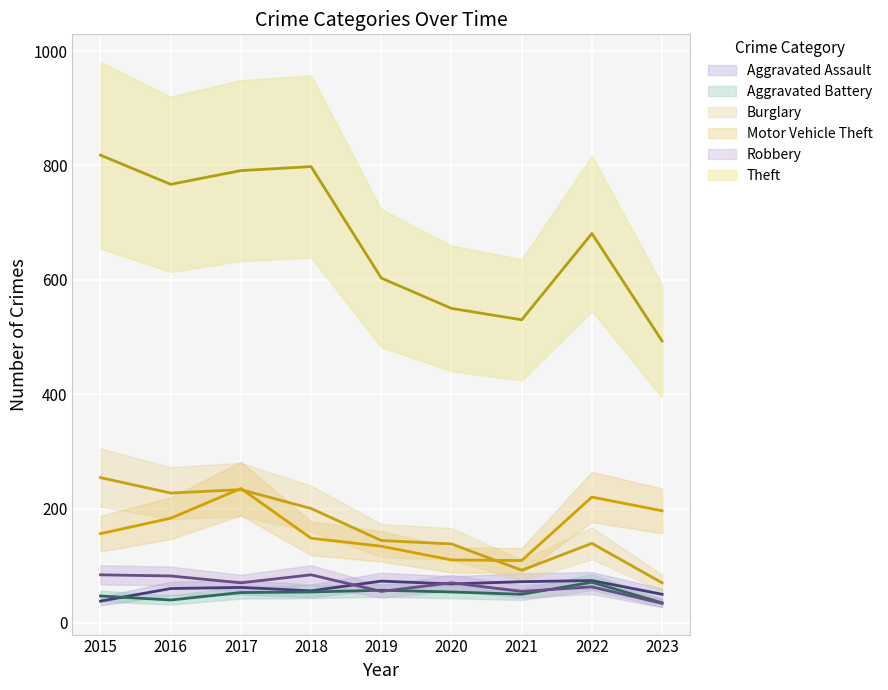

Which series changed the most between 2015 and 2020?

Theft